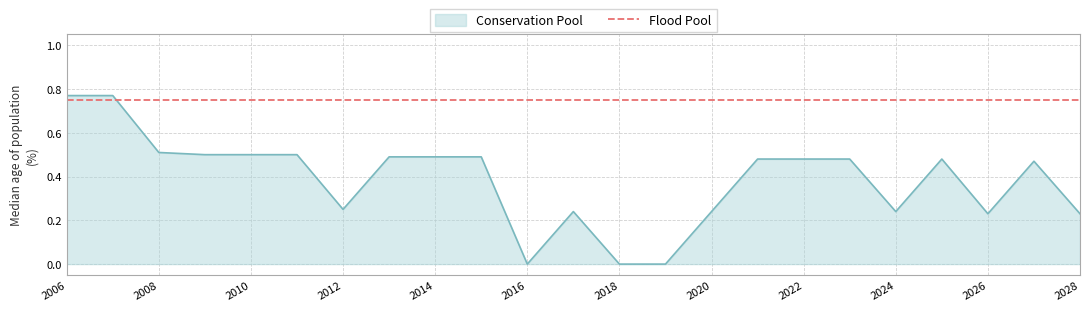

Rank the categories by value from highest to lowest.

2006, 2007, 2008, 2009, 2010, 2011, 2013, 2014, 2015, 2021, 2022, 2023, 2025, 2027, 2012, 2017, 2020, 2024, 2026, 2028, 2016, 2018, 2019